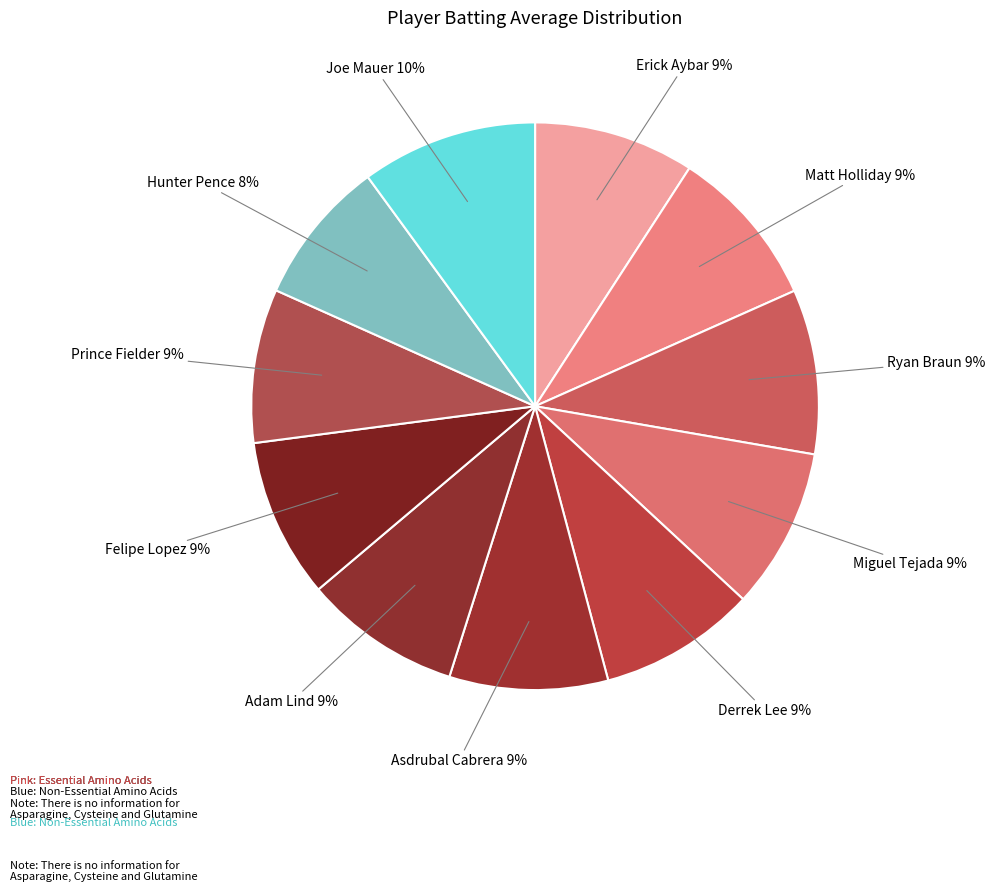

What percentage is the Felipe Lopez slice, to the nearest percent?

9%